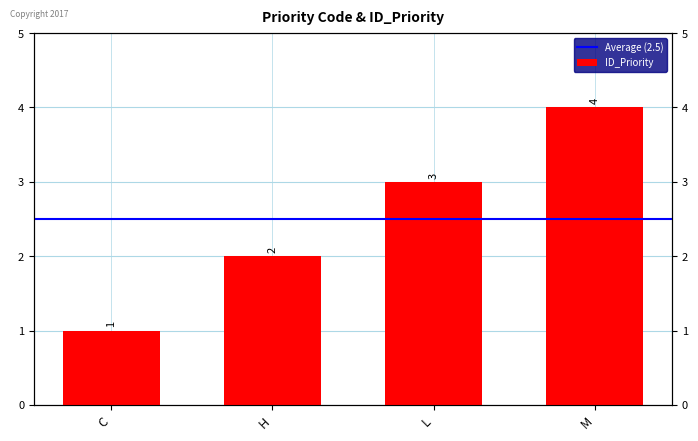

What position from the right is H?

3